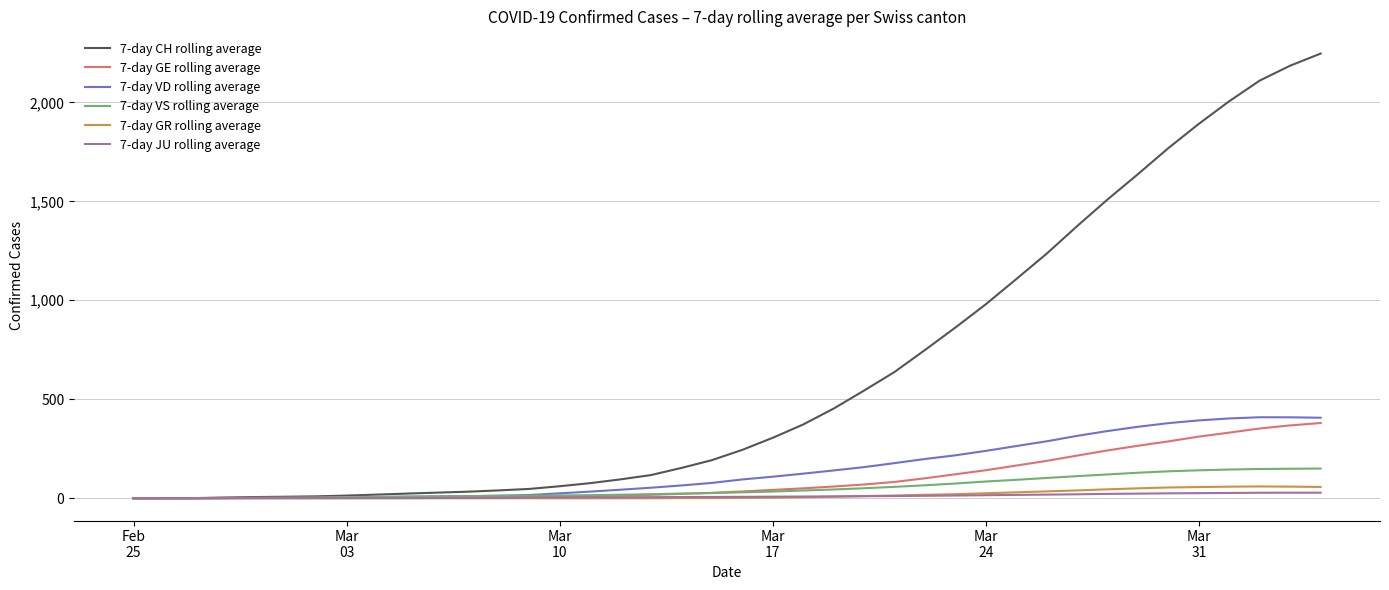

Which series has the largest total across all categories?

7-day CH rolling average